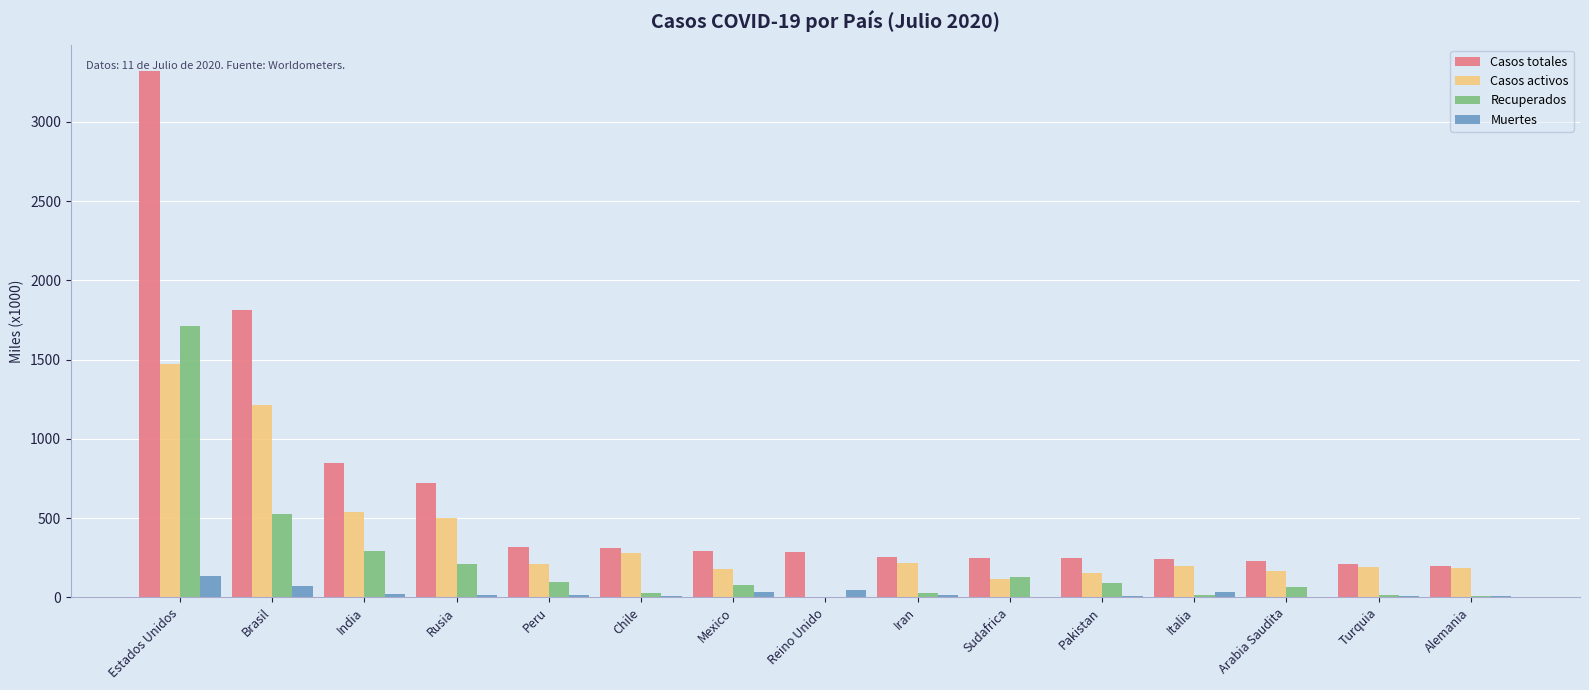

What is the total value across all series at Rusia?

1441.1